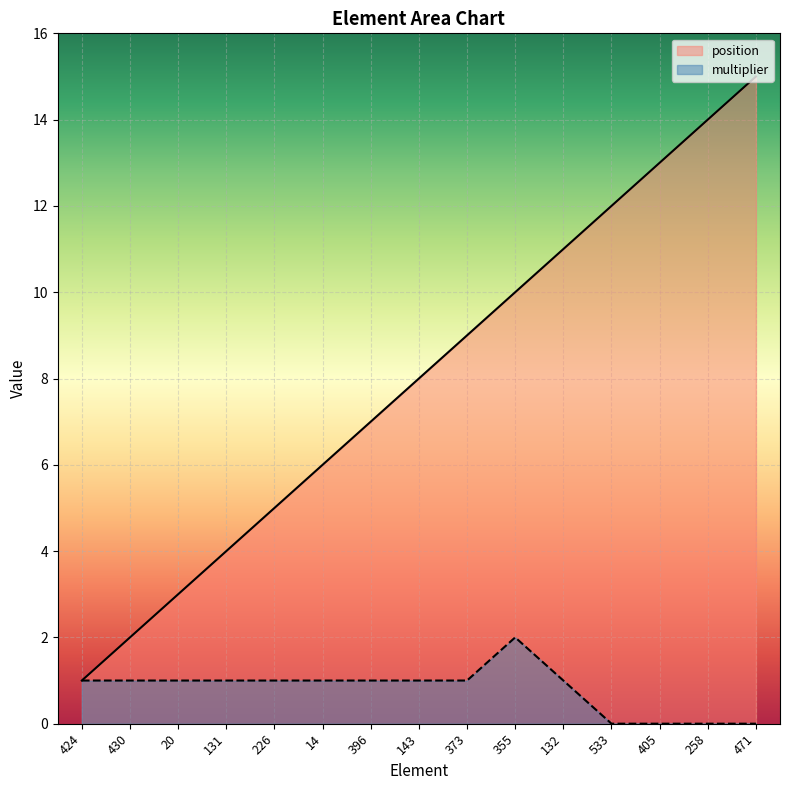

Which has a higher value, 471 or 533?

471